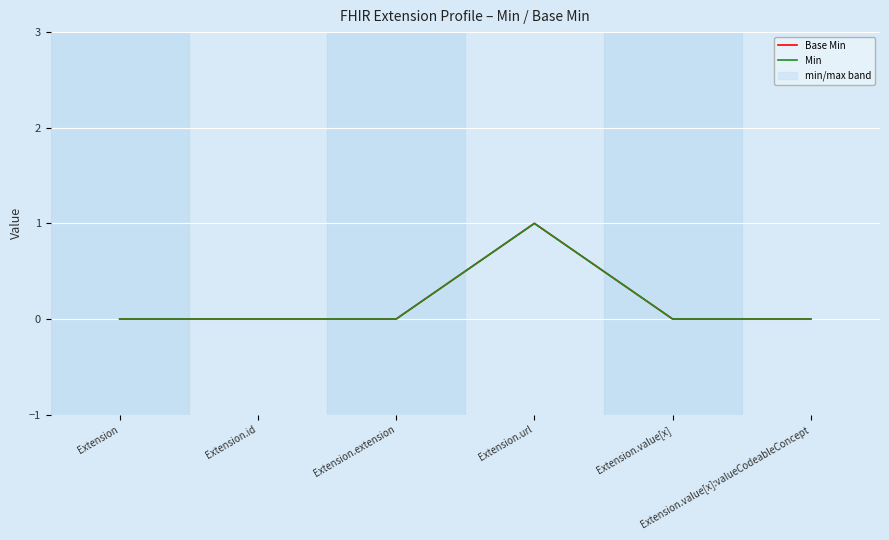

How many data points in Base Min are above 0?

1